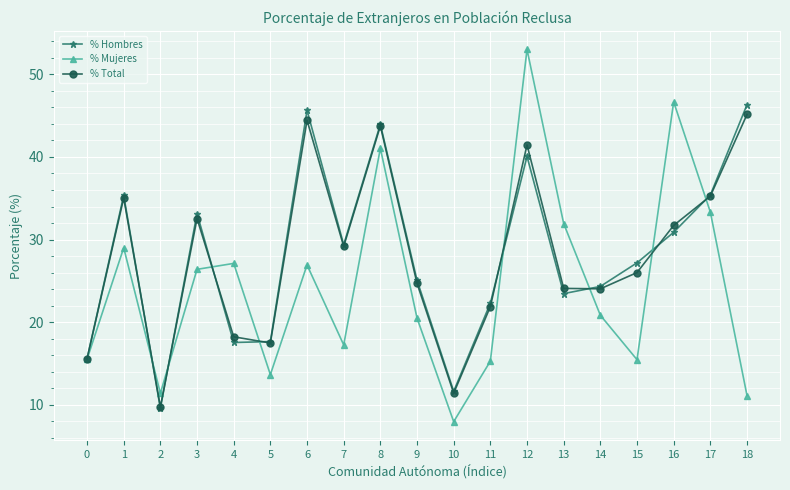

Which series has the widest spread of values?

% Mujeres